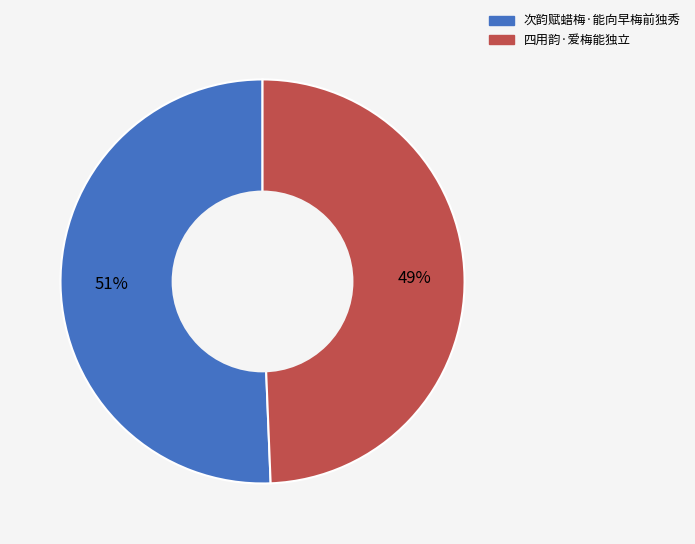

Is the sum of 四用韵·爱梅能独立 and 次韵赋蜡梅·能向早梅前独秀 greater than half?

Yes